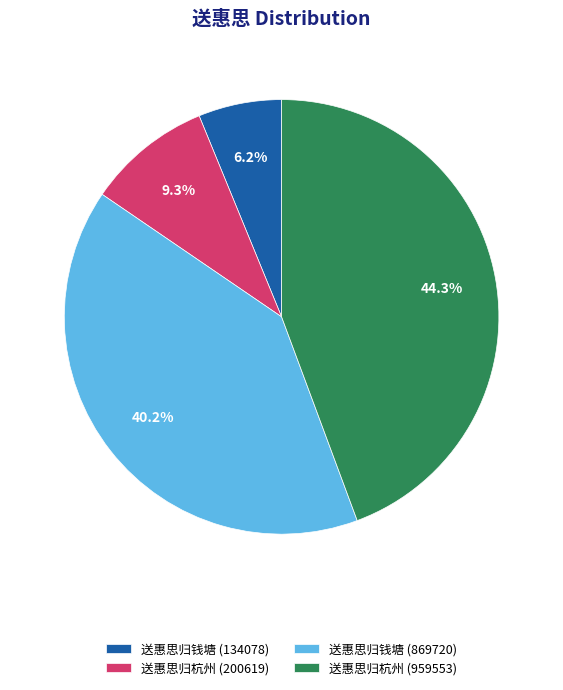

How many slices are in this pie chart?

4